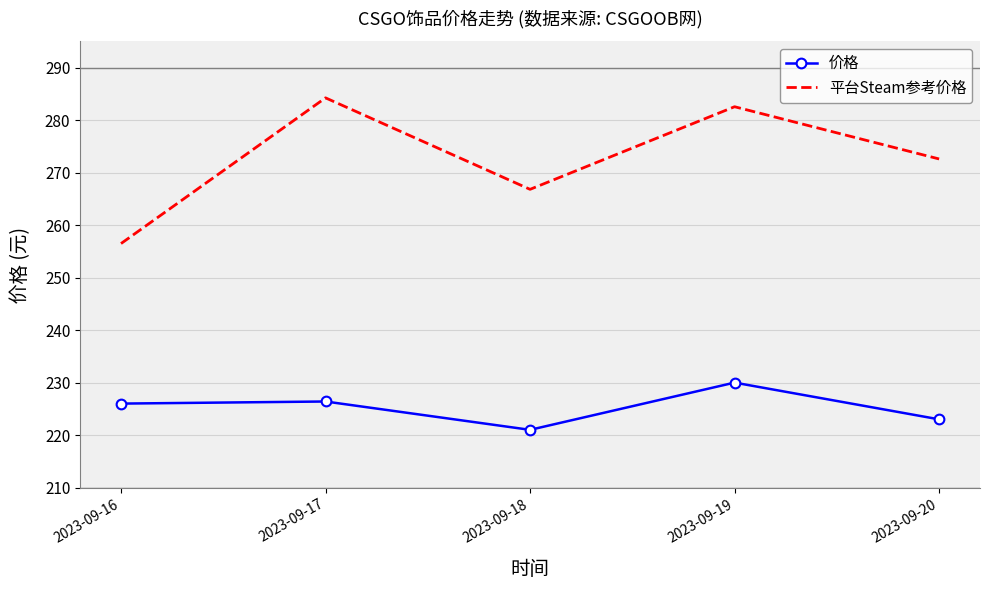

True or false: 平台Steam参考价格 and 价格 cross at least once.

False